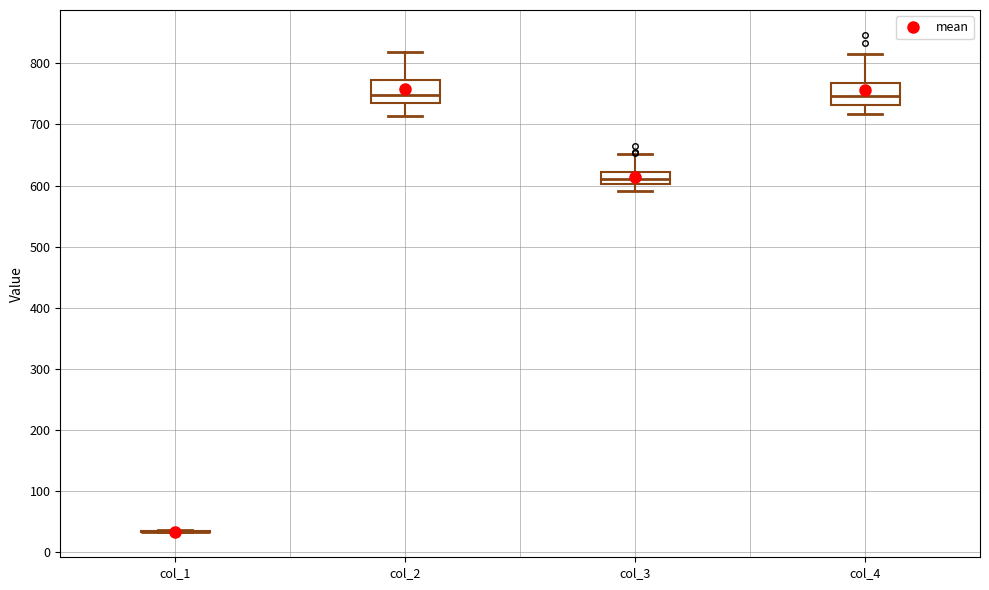

Reading left to right, read every box against the y-axis: the position of its median line, the range the box covers, and the ends of its whiskers. The values are not printed on the chart, so give them approximately, as read against the axis.

col_1: box collapsed to a line at 30, whiskers 30 to 40
col_2: median 750, box 740 to 770, whiskers 710 to 820
col_3: median 610, box 600 to 620, whiskers 590 to 650
col_4: median 750, box 730 to 770, whiskers 720 to 820